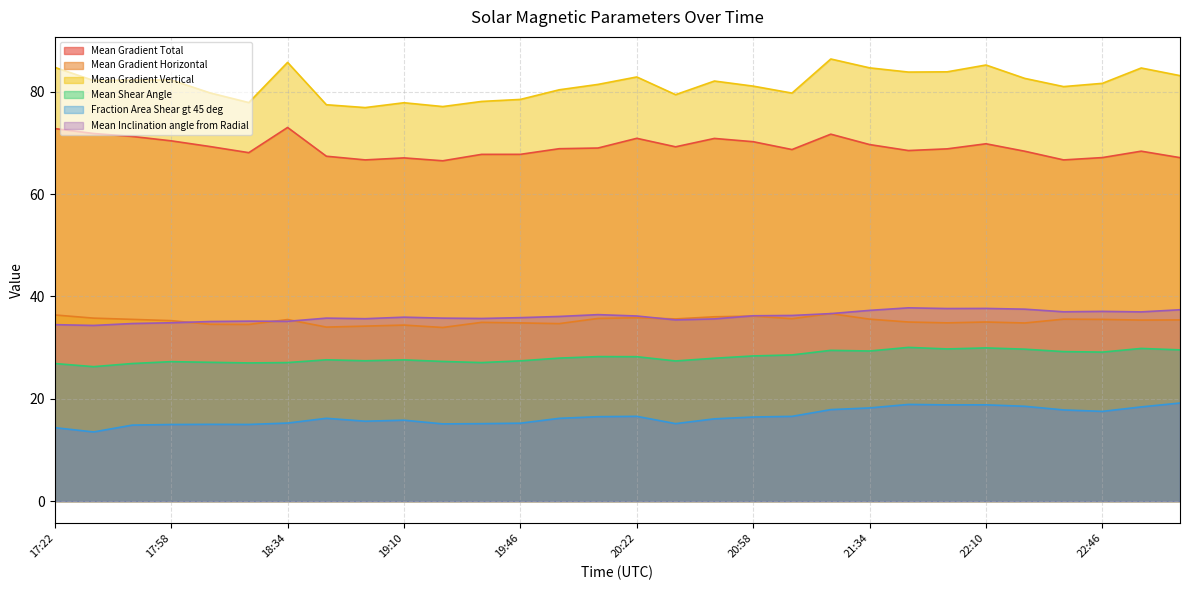

At which category does Mean Gradient Vertical reach its first local valley?

17:34